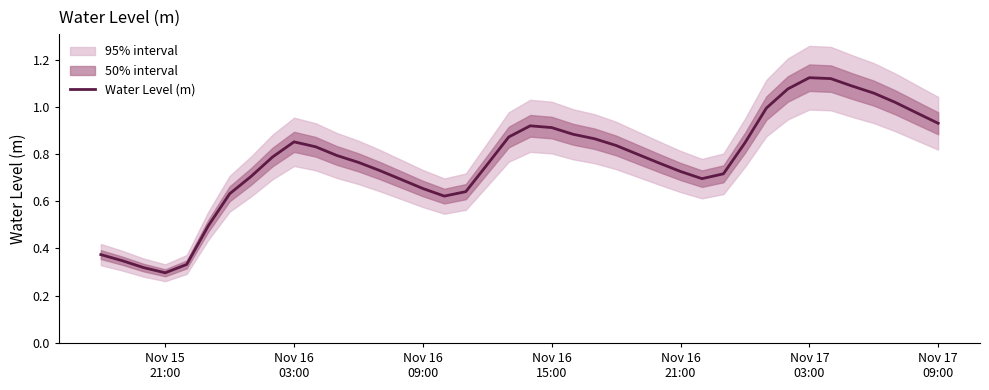

What is the sum of all values?

30.8